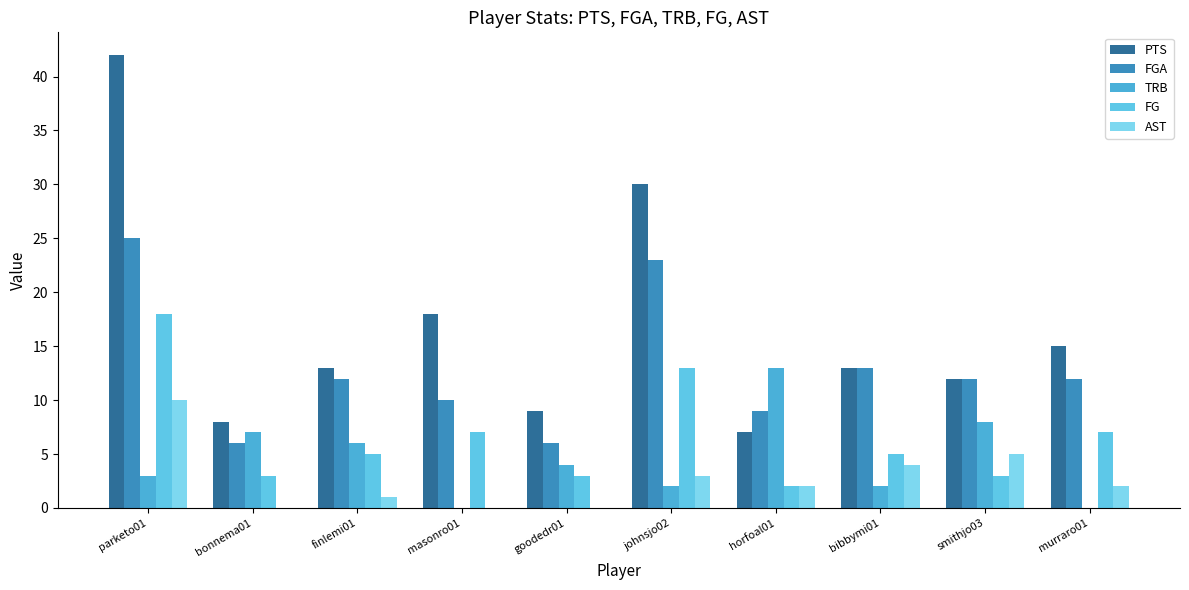

Does the chart contain stacked bars?

No